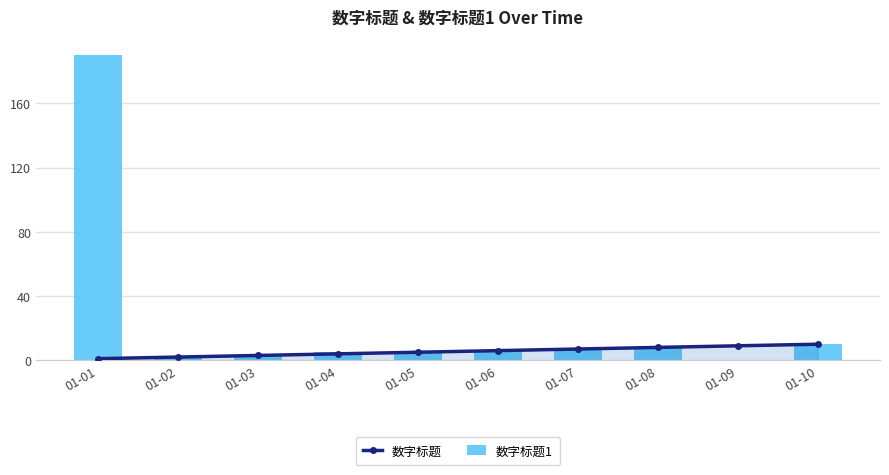

Which category has the highest value across all series?

01-01